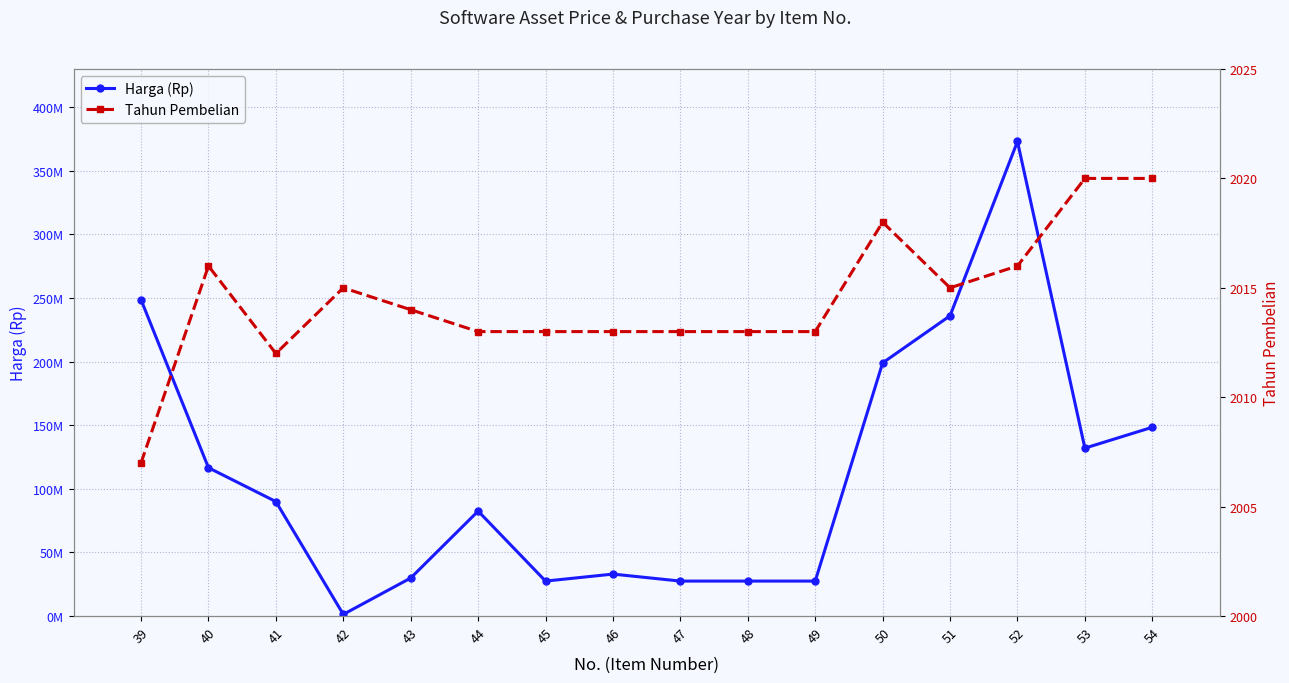

Is it true that Tahun Pembelian equals 3271 at 48?

False